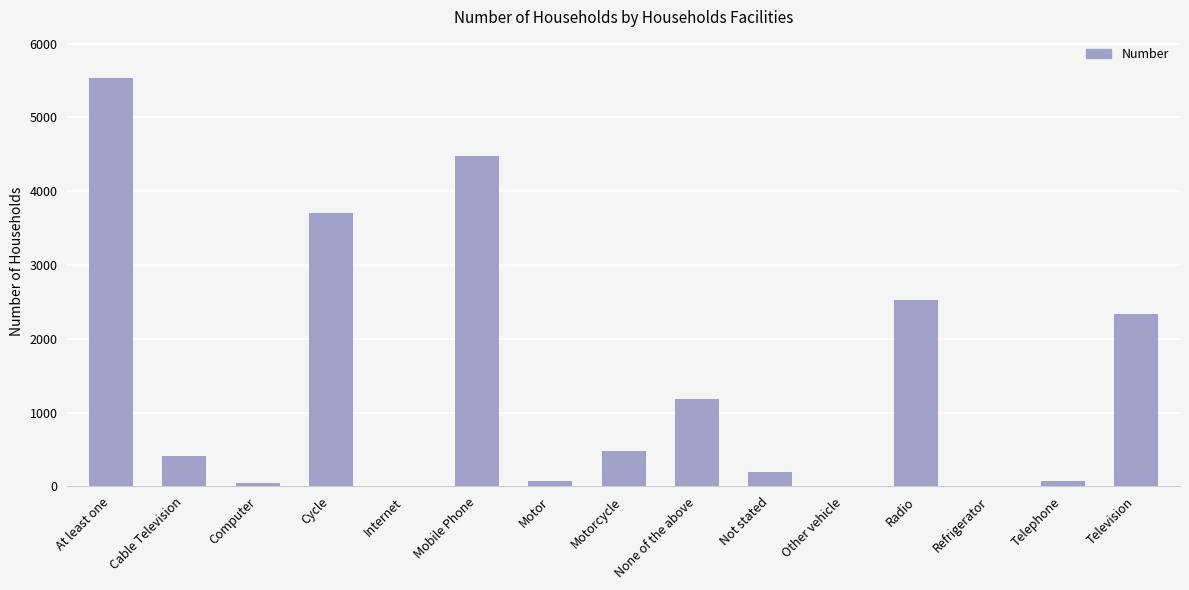

What is the sum of all values?

21084